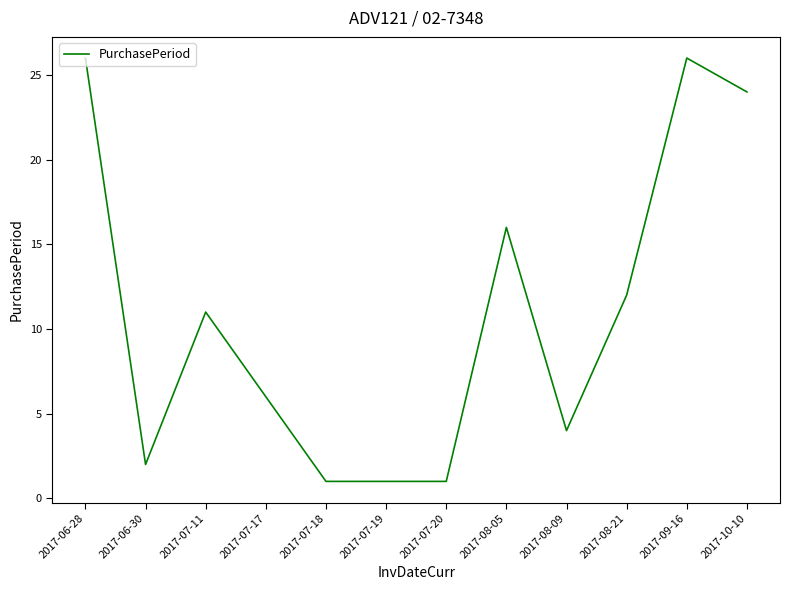

Which has a higher value, 2017-06-30 or 2017-07-18?

2017-06-30